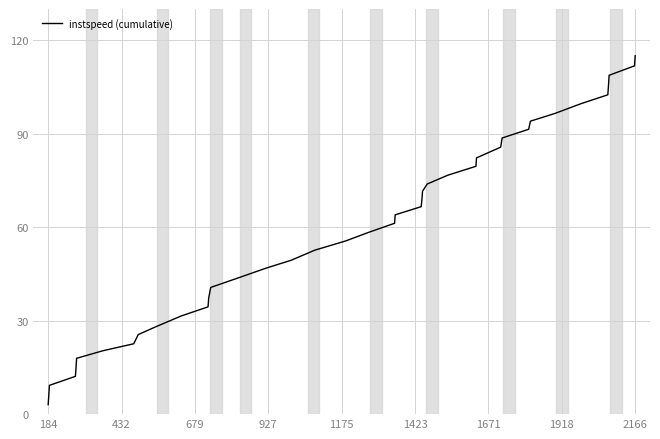

What is the difference between the maximum and minimum values?

112.0